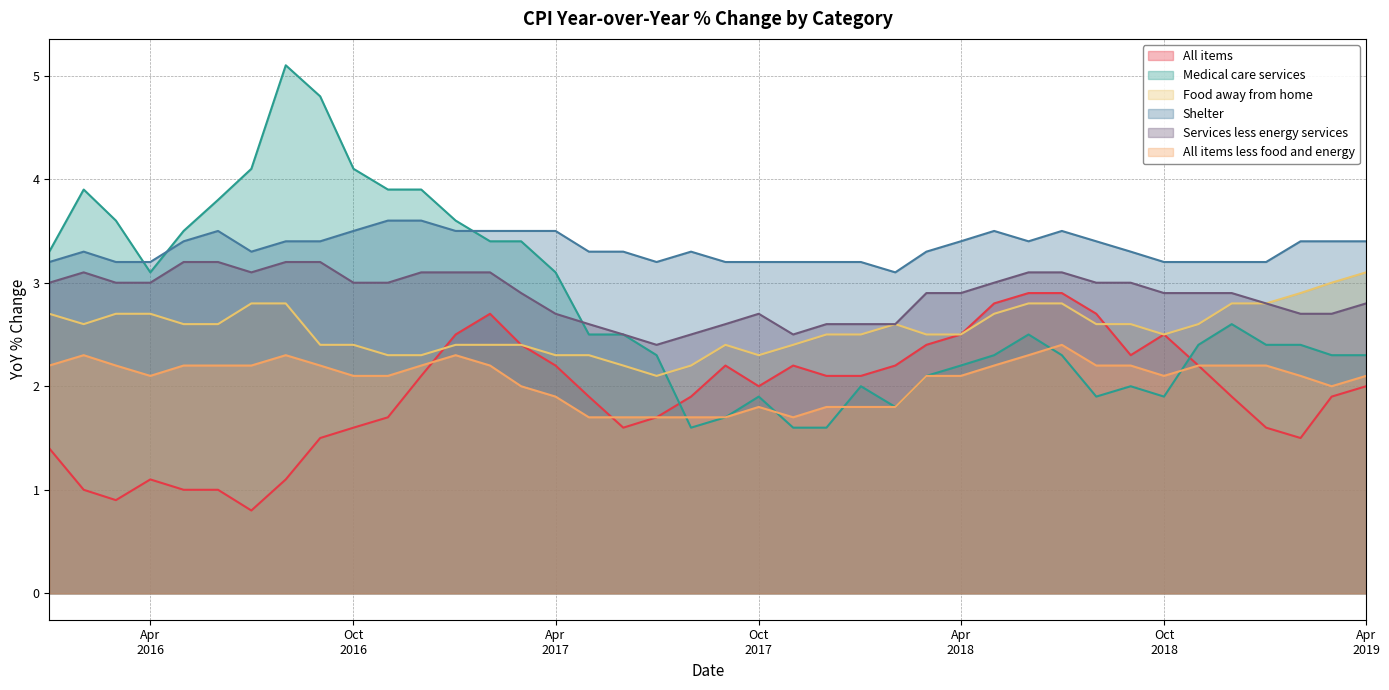

True or false: All items and Services less energy services intersect in this chart.

False